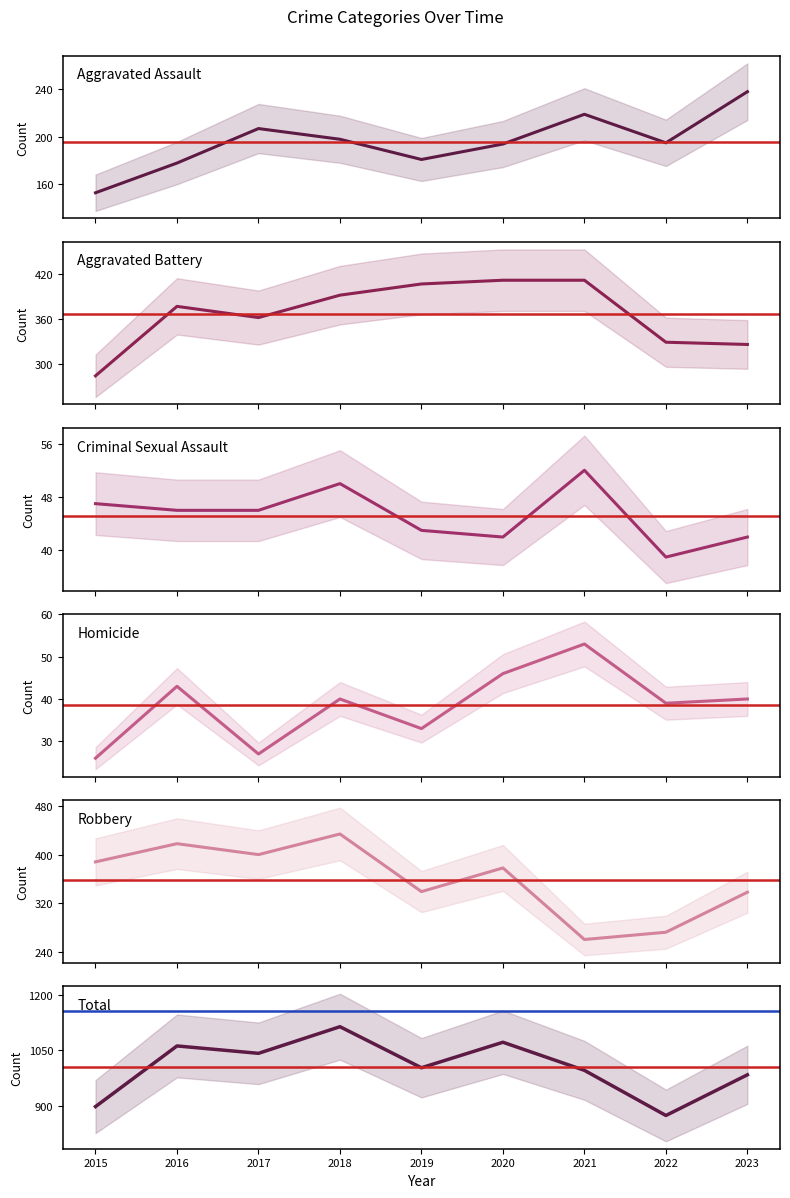

What is the value of the Aggravated Battery point at the 1st from the left?

284